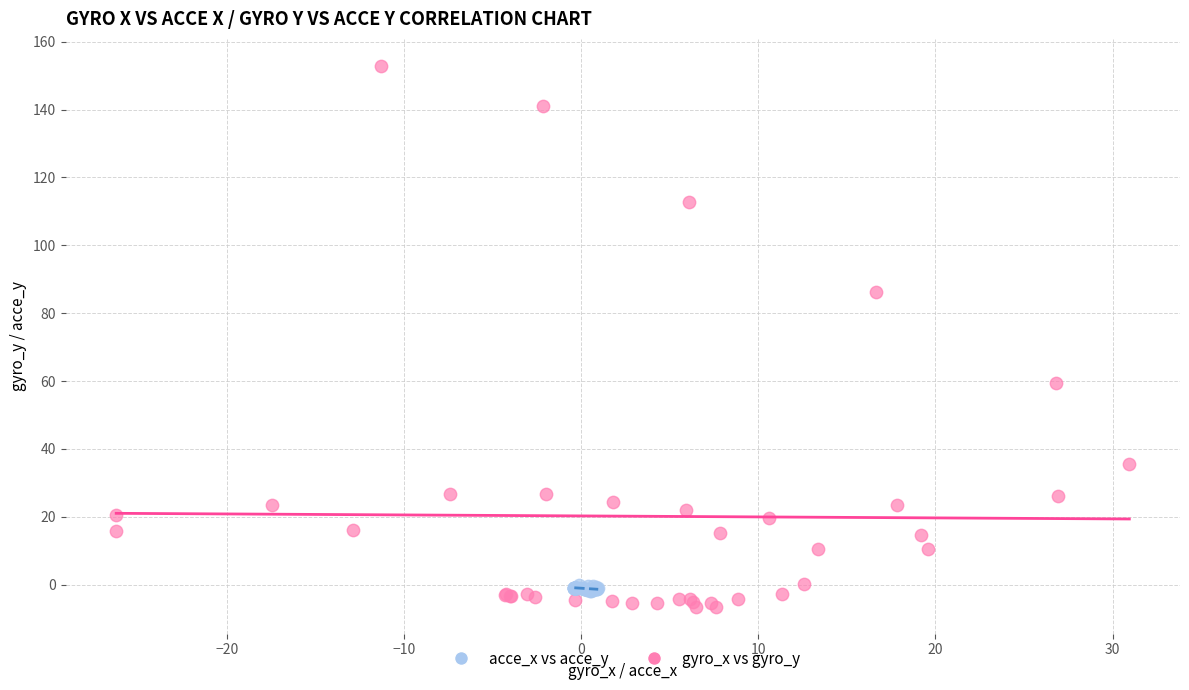

Which series has the largest Y range (max minus min)?

gyro_x vs gyro_y